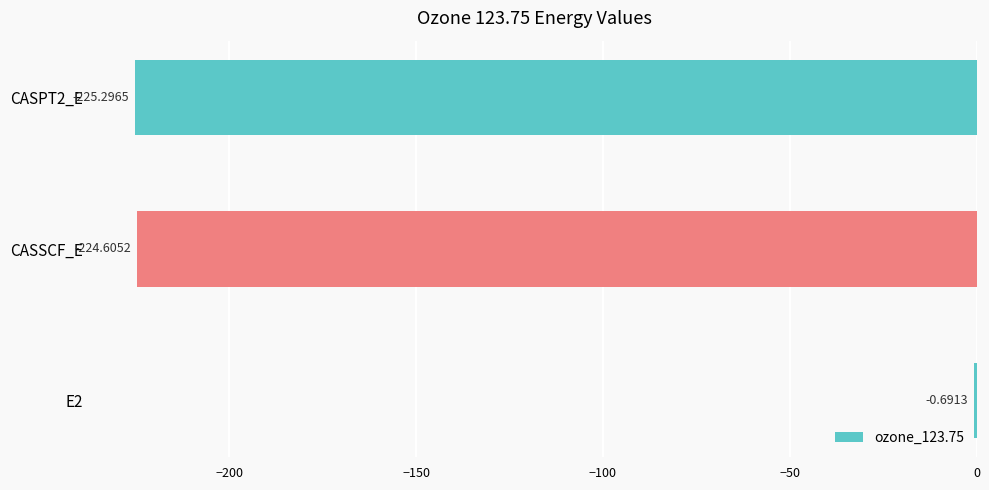

Between CASPT2_E and E2, which is larger?

E2